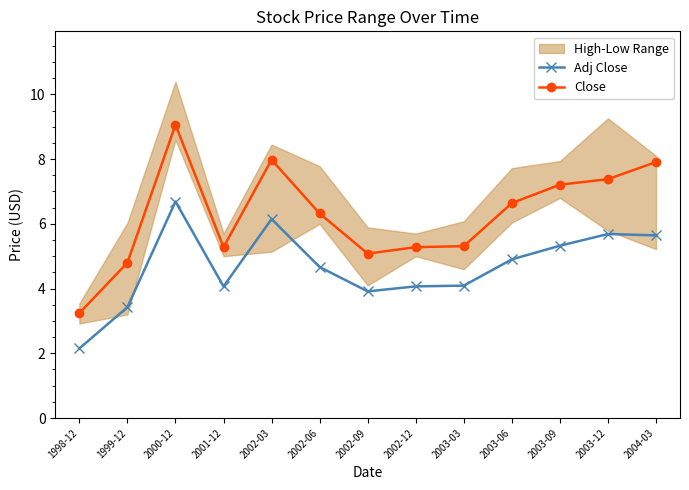

How many data points in Adj Close are above 4?

10